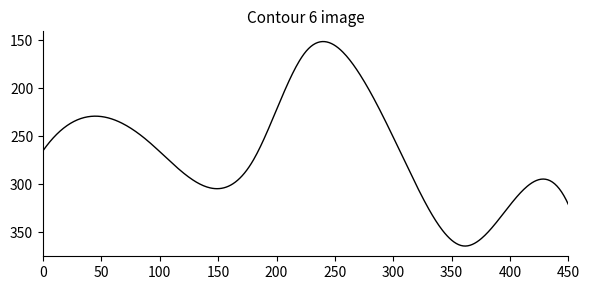

Does the chart have visible grid lines?

No